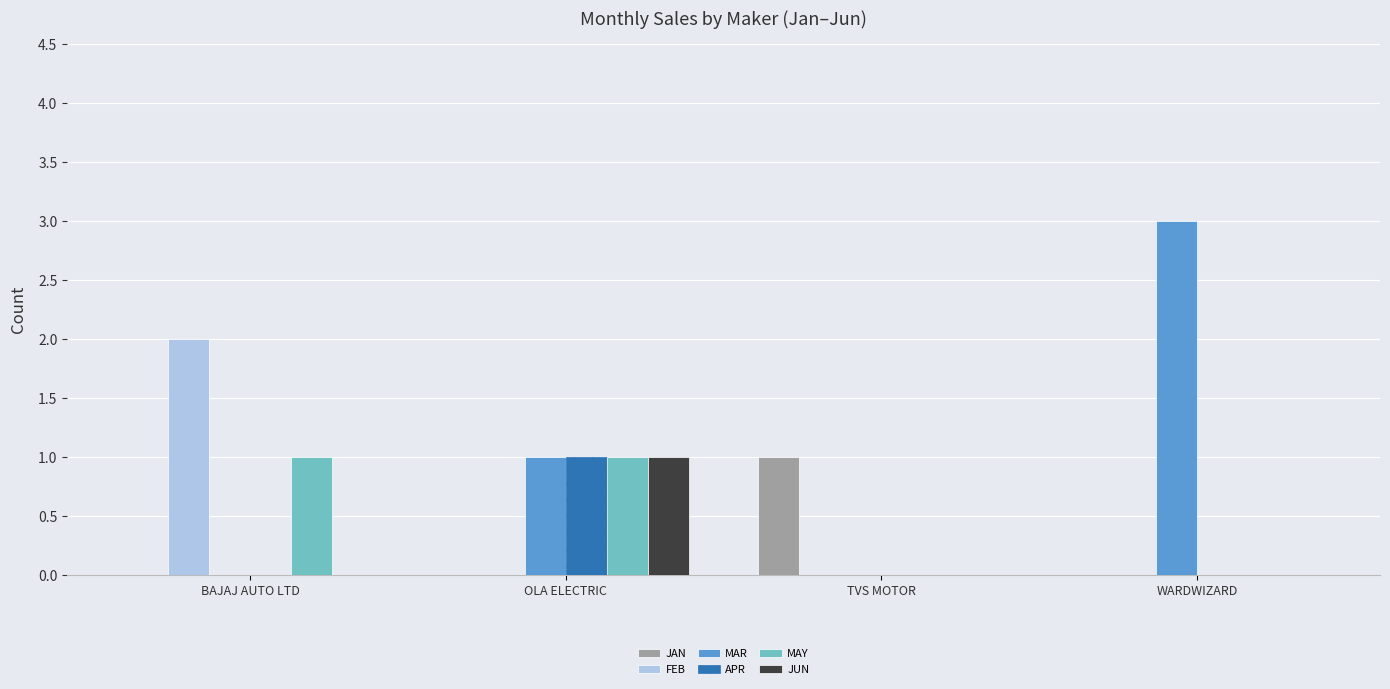

Count the number of data series in this chart.

6